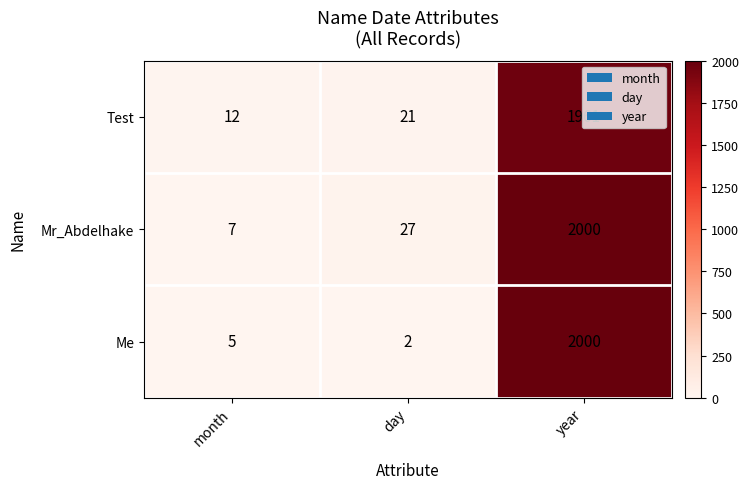

List the labels in order of Me value, smallest first.

day, month, year